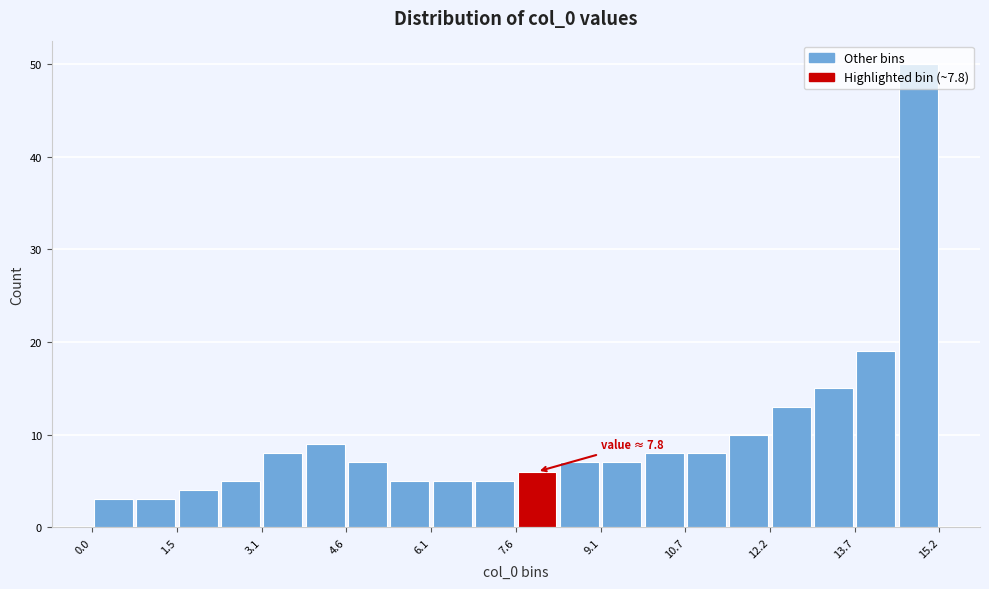

Read against the x-axis, roughly where is the centre of the tallest bar?

14.8